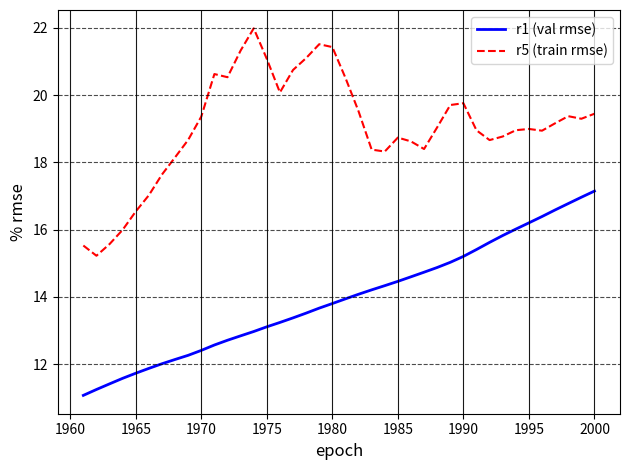

What is the difference between the maximum and minimum values in the r5 (train rmse) series?

6.8